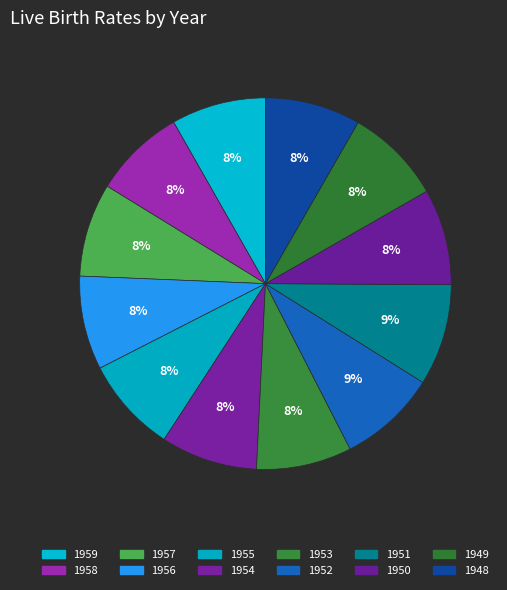

Does any single category account for the majority?

No